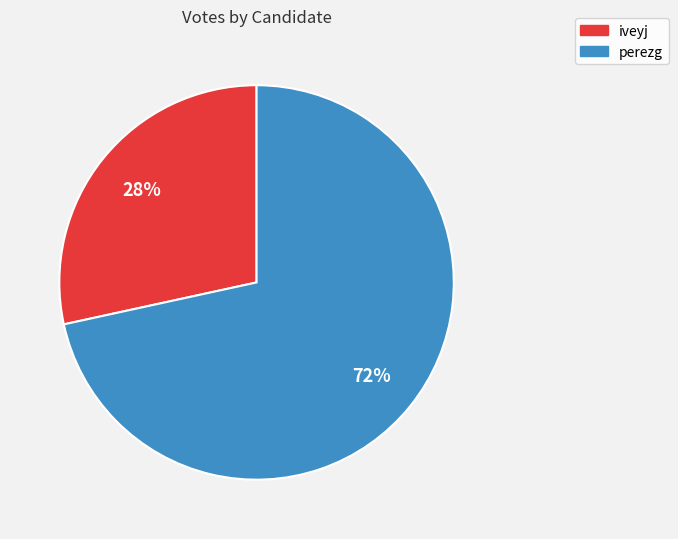

Which slice is the smallest?

iveyj